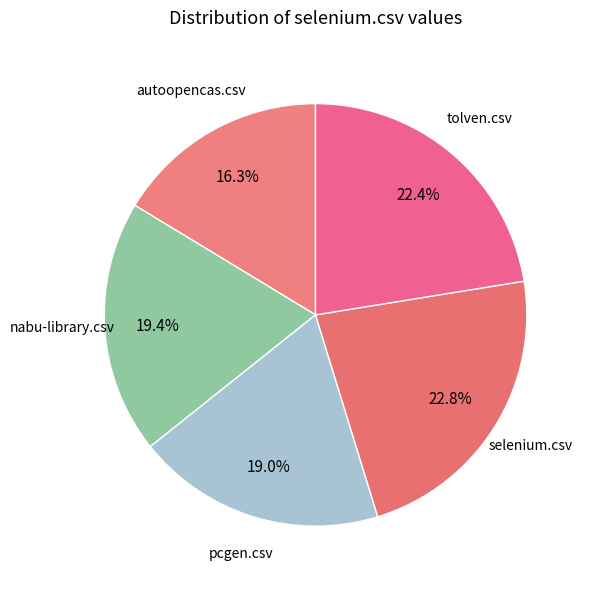

To the nearest percent, what is the average slice percentage?

20%